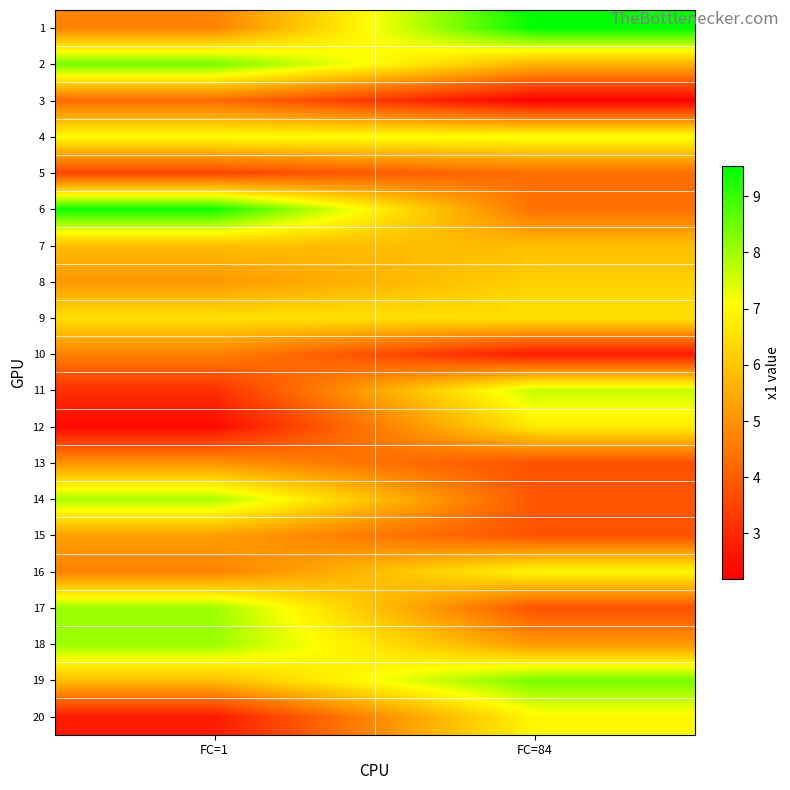

Count the number of categories in the chart.

2